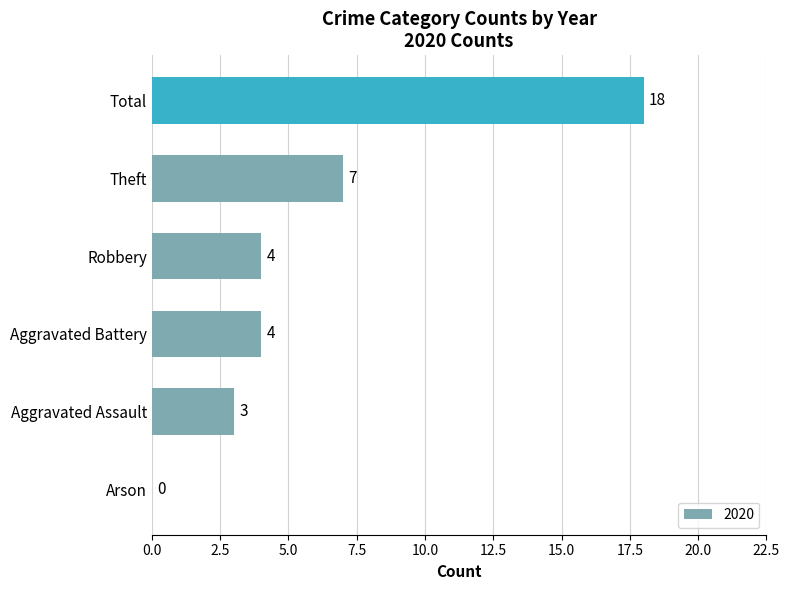

Which category has the highest value across all series?

Total